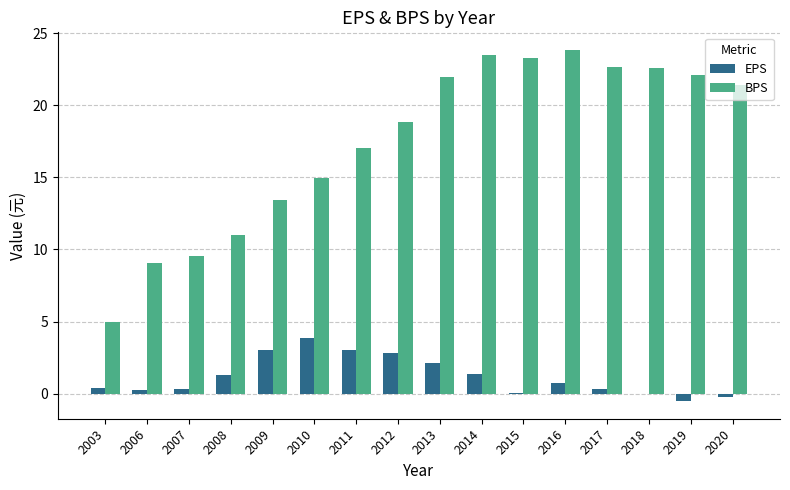

Which series changed the most between 2009 and 2017?

BPS